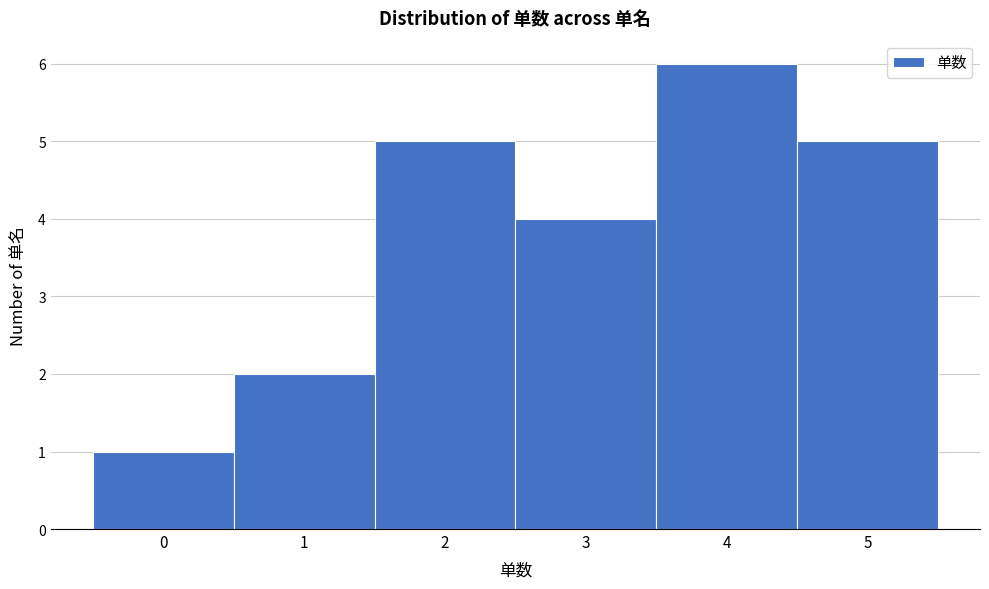

How tall is the bar that spans 1.5 to 2.5 on the x-axis? The values are not printed on the chart, so give them approximately, as read against the axis.

5